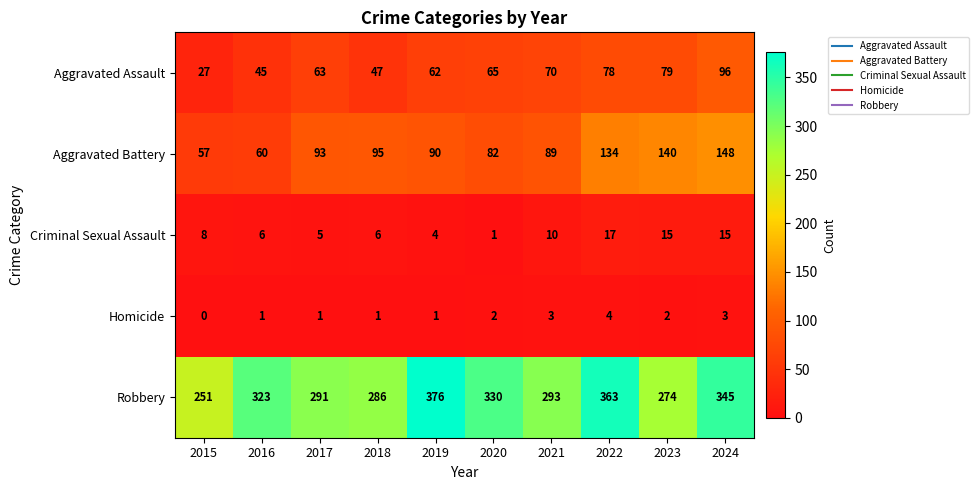

What is the difference between the maximum and minimum values in the Homicide series?

4